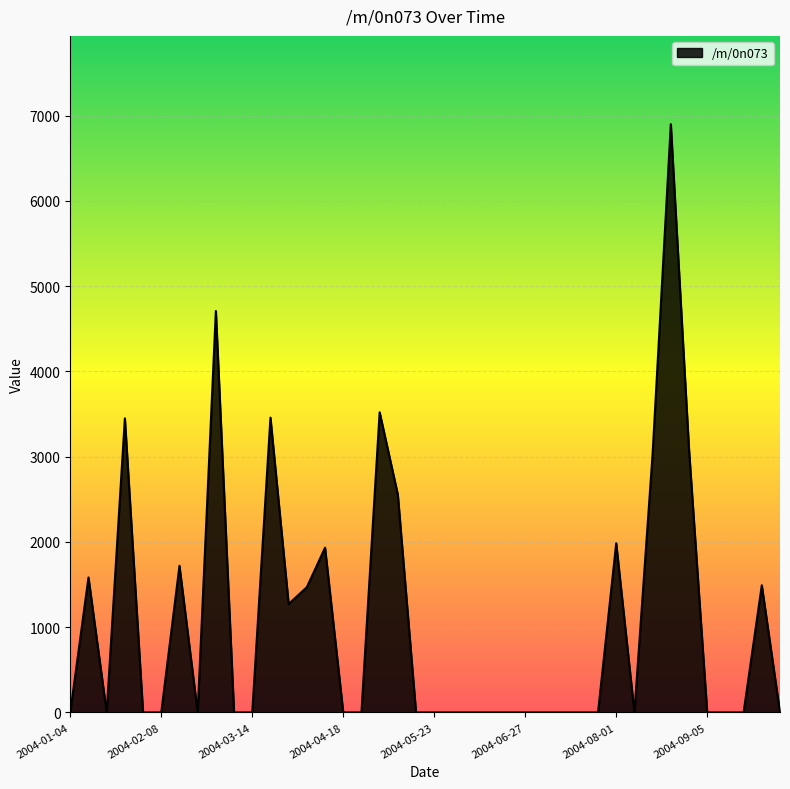

What is the maximum value shown in the chart?

6899.5